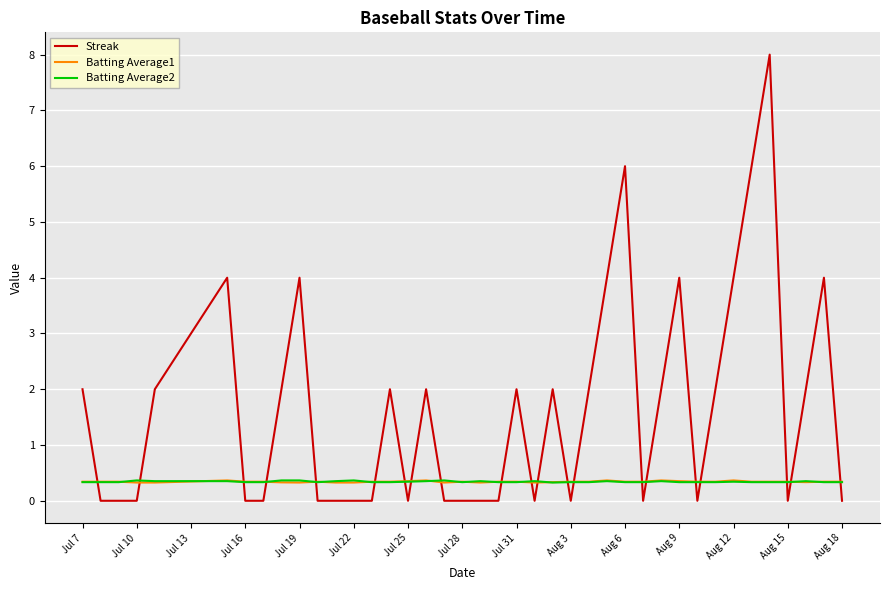

True or false: Batting Average2 and Streak cross at least once.

True